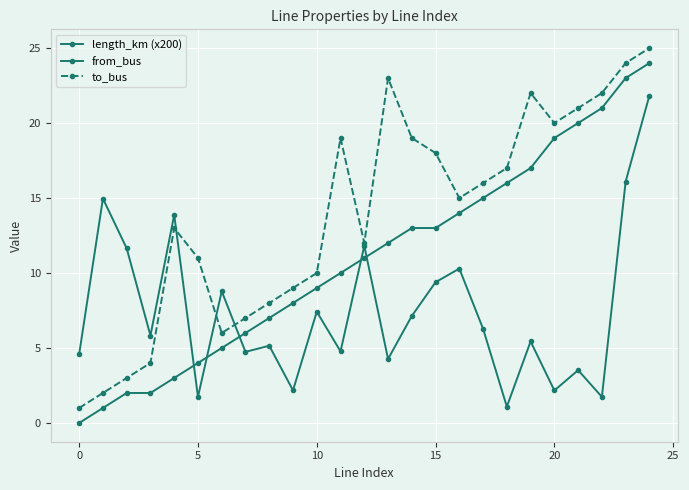

What is the label of the 3rd point from the right?

22